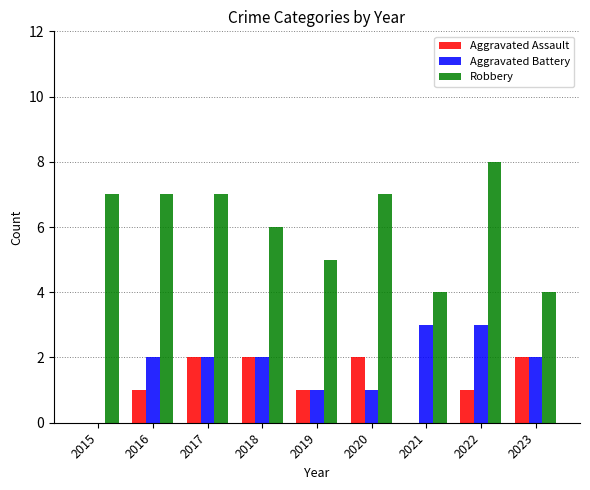

What are all the series names shown in the legend?

Aggravated Assault, Aggravated Battery, Robbery